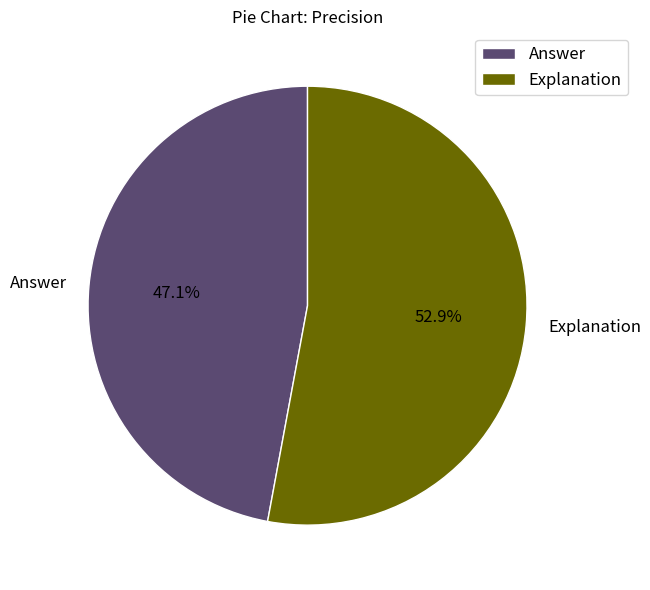

Which category has the smallest portion of the pie?

Answer